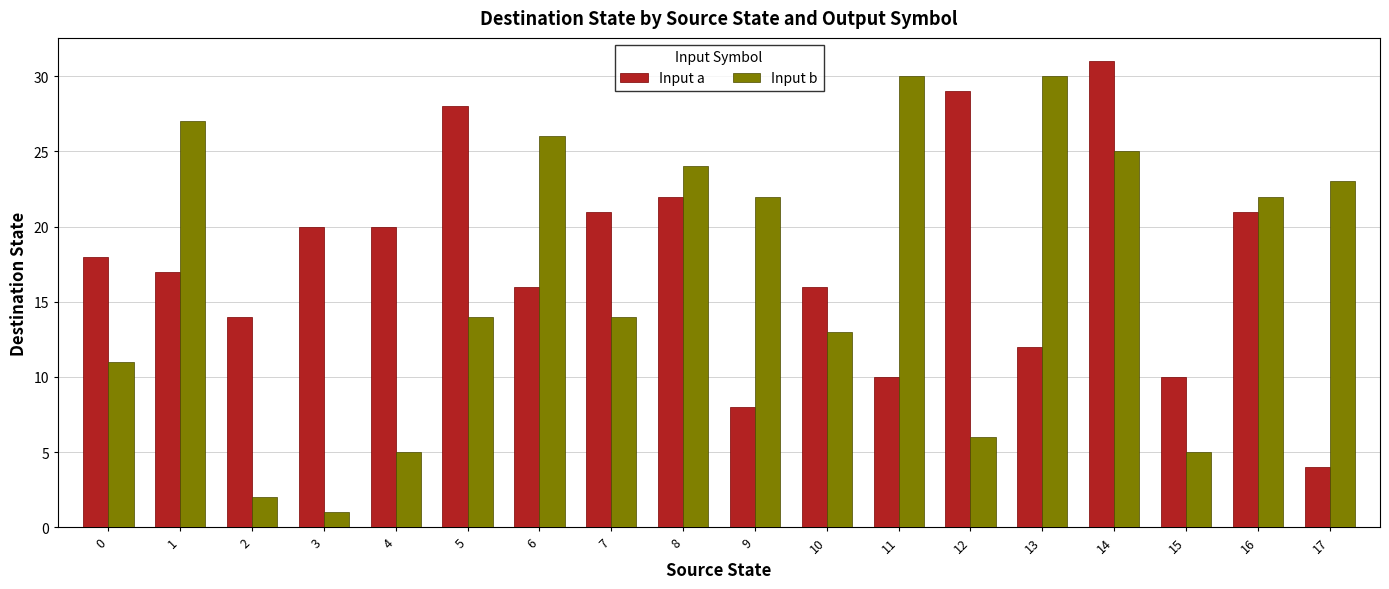

How many data points in Input b are less than 22?

9